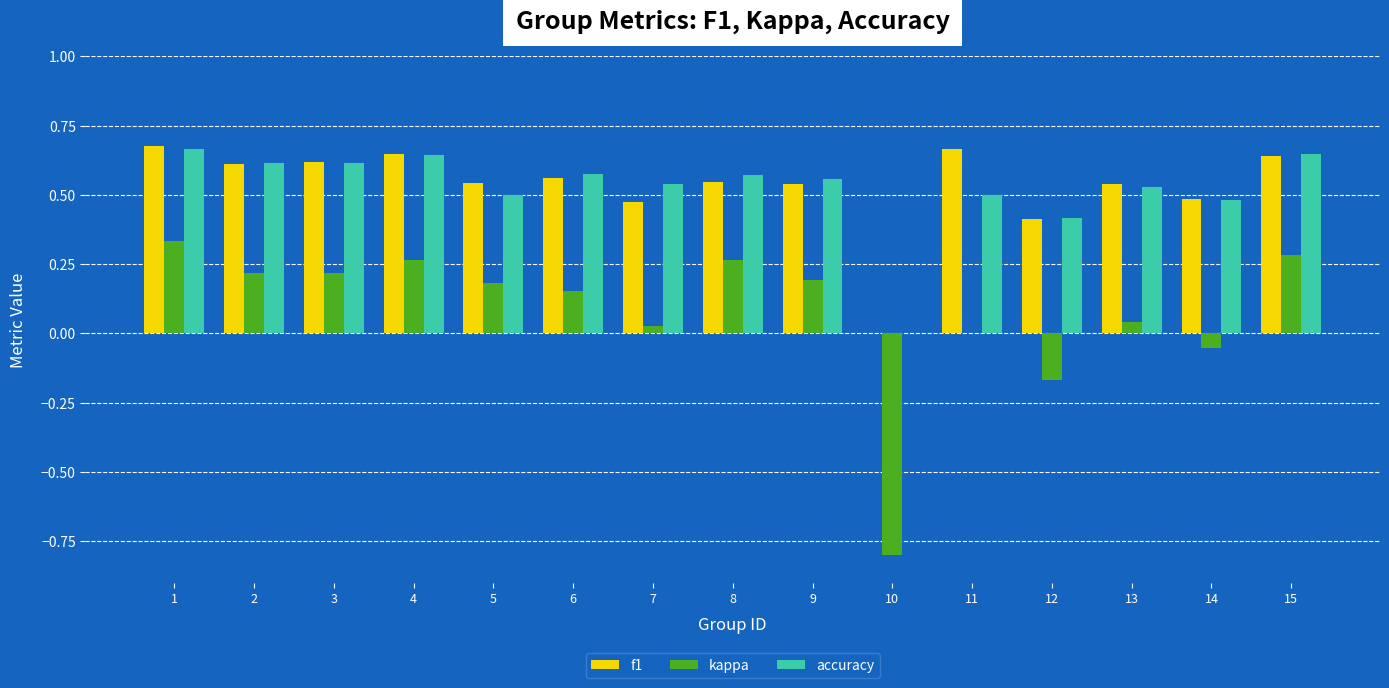

Is it true that f1 equals 0.4 at 1?

False